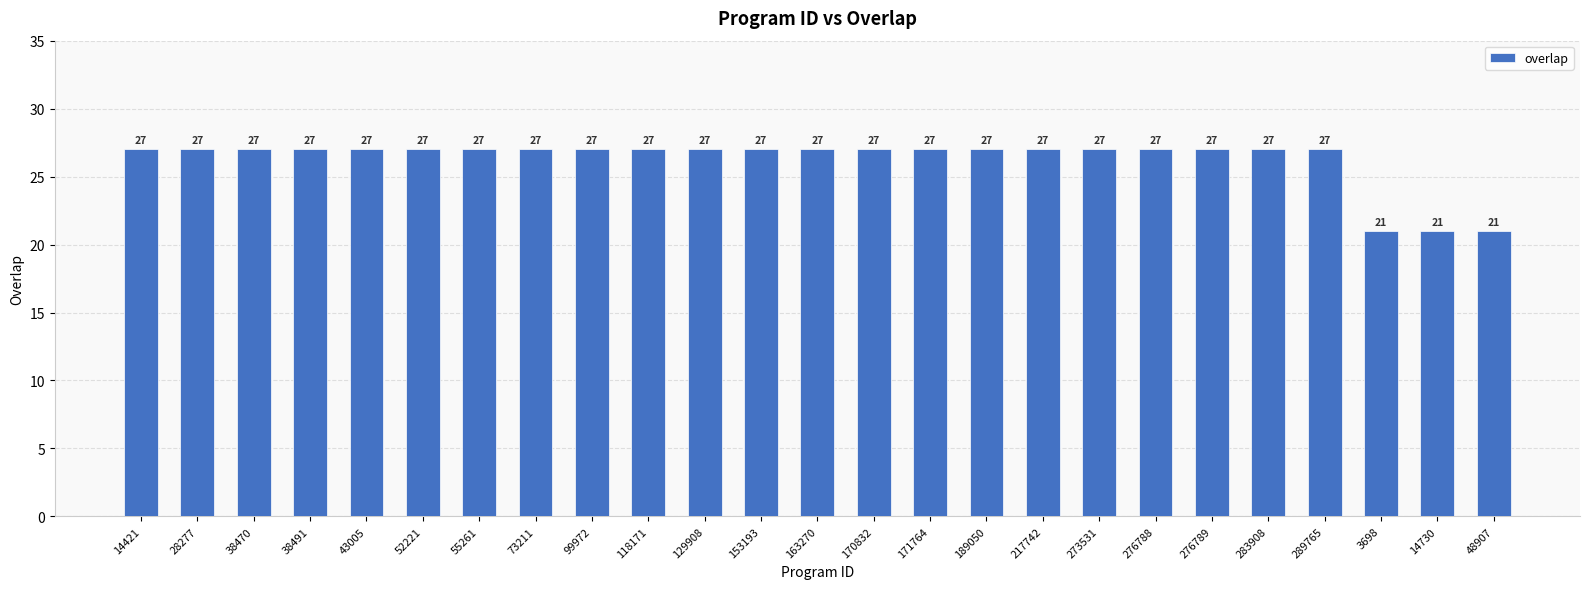

Count the number of categories in the chart.

25